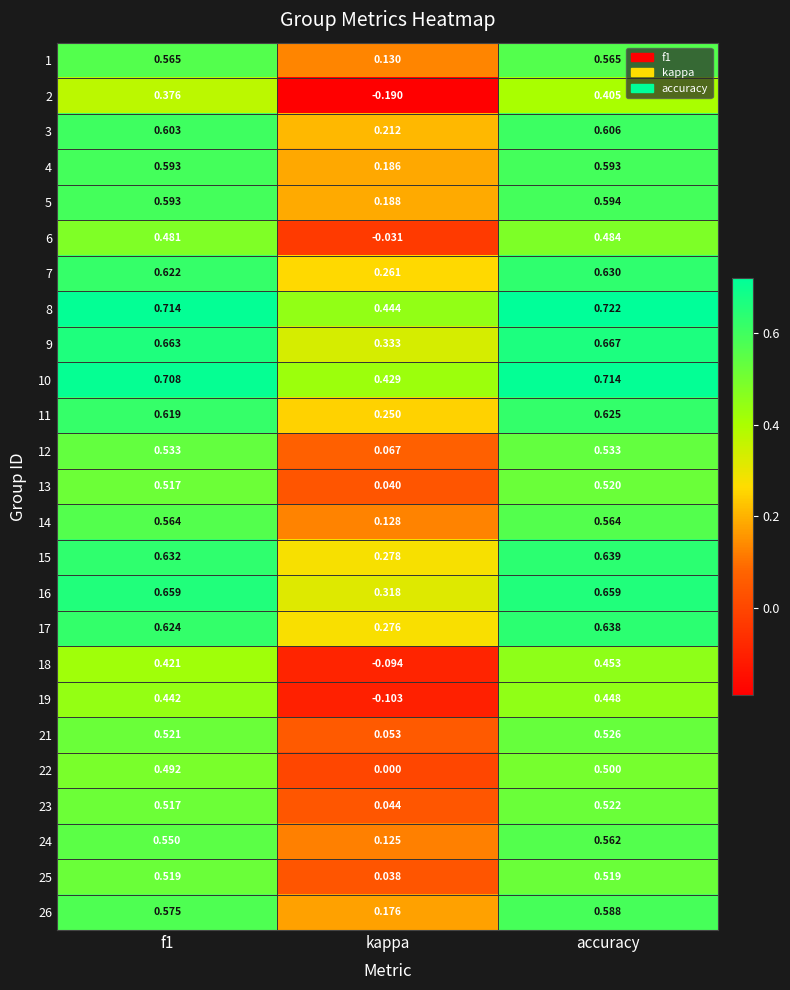

Which series has the largest range (max minus min)?

2